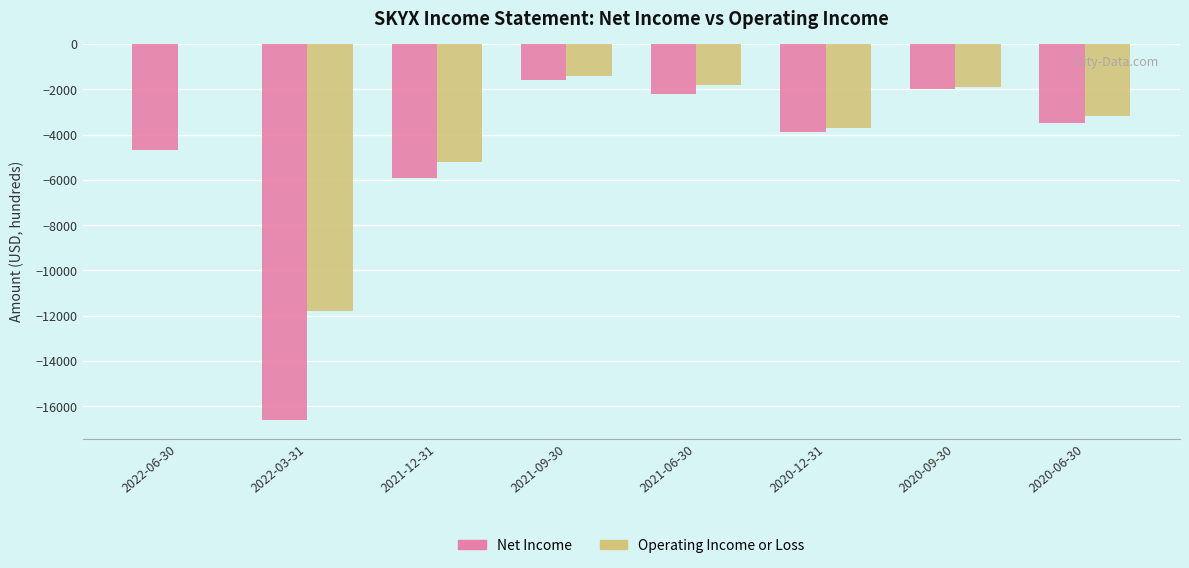

Which series changed the most between 2022-06-30 and 2020-12-31?

Operating Income or Loss